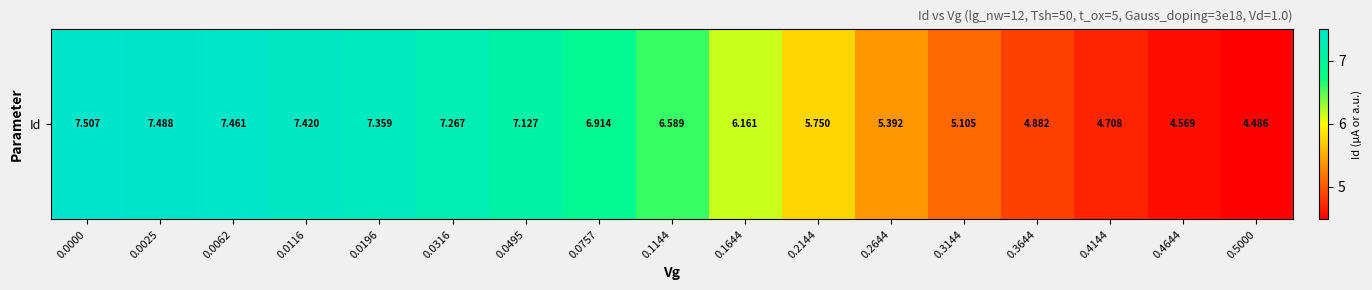

List the labels in order of value, largest first.

0.0000, 0.0025, 0.0062, 0.0116, 0.0196, 0.0316, 0.0495, 0.0757, 0.1144, 0.1644, 0.2144, 0.2644, 0.3144, 0.3644, 0.4144, 0.4644, 0.5000